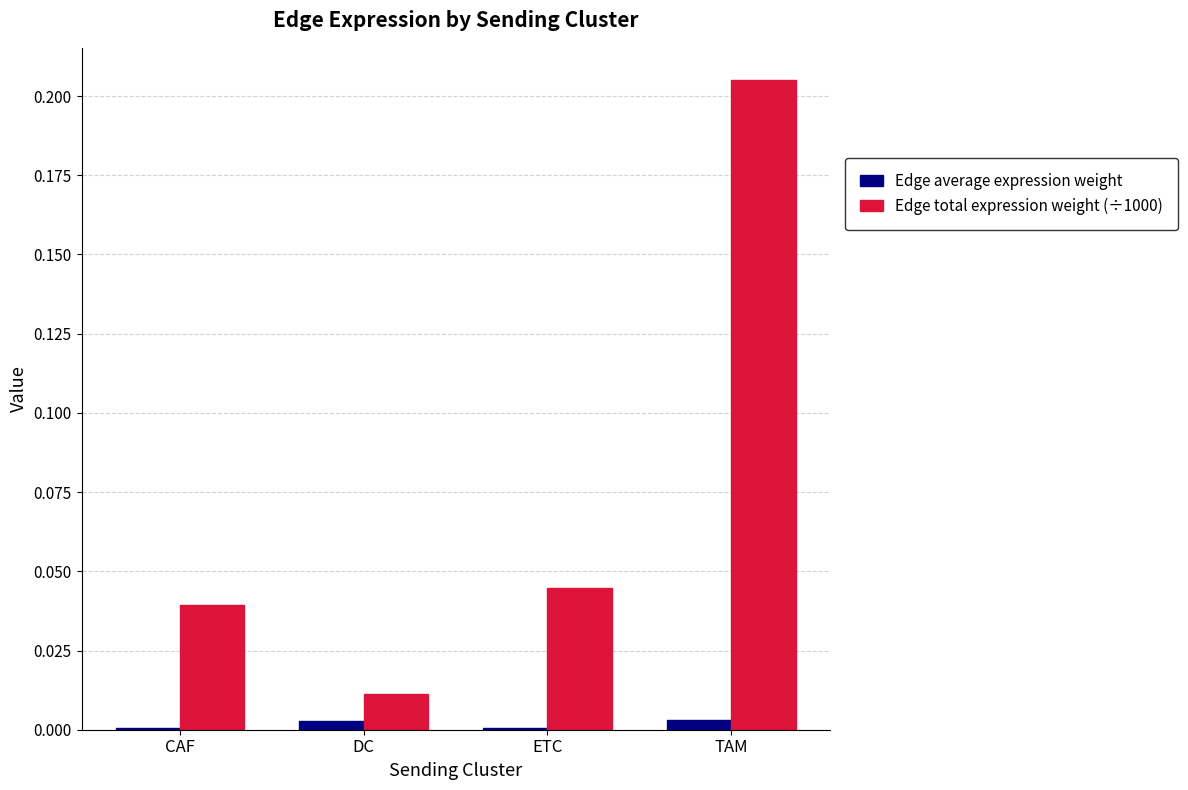

Which label corresponds to the largest value in the chart?

TAM